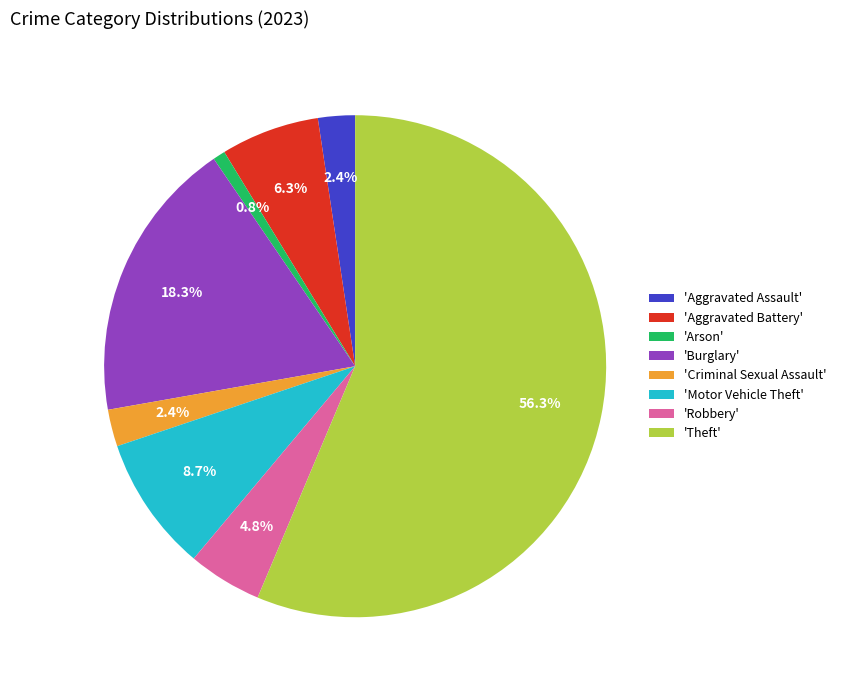

Is there a majority slice in this chart?

Yes